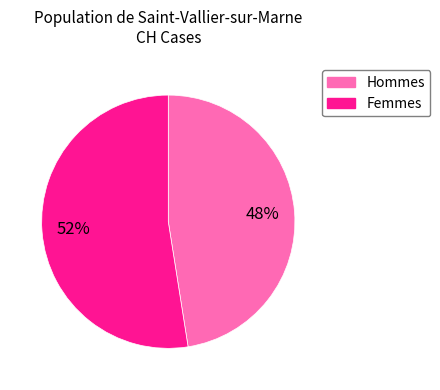

To the nearest percent, what is the average slice percentage?

50%